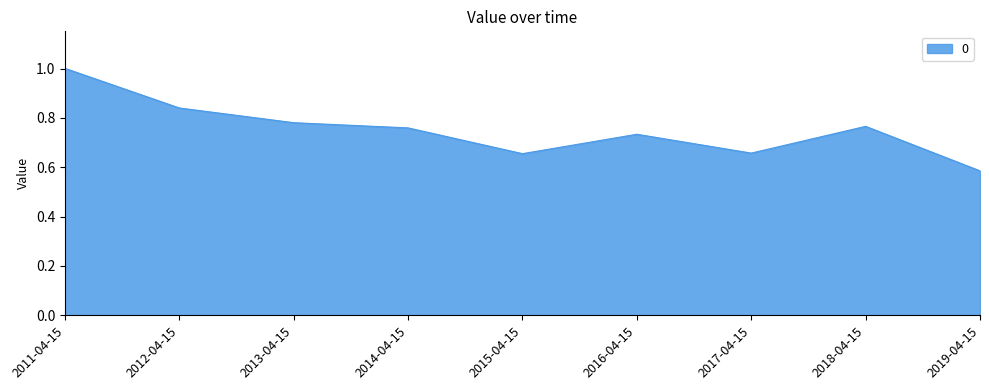

The value at 2019-04-15 is 0.2. True or false?

False